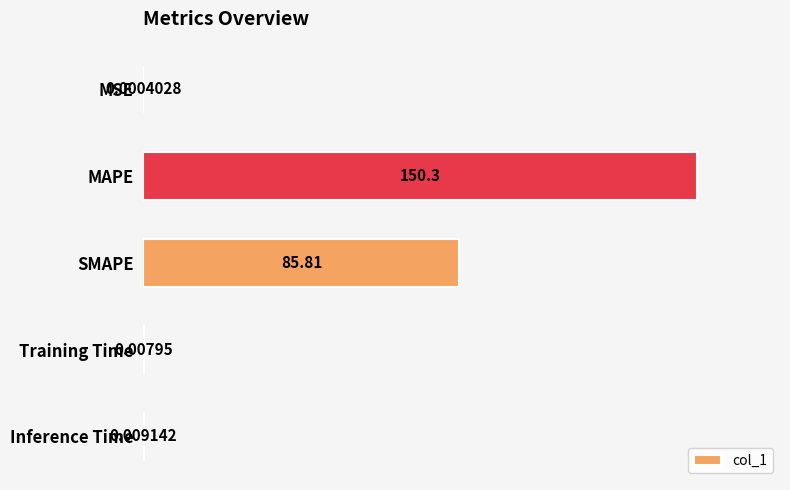

What is the sum of the values at Inference Time and MAPE?

150.3